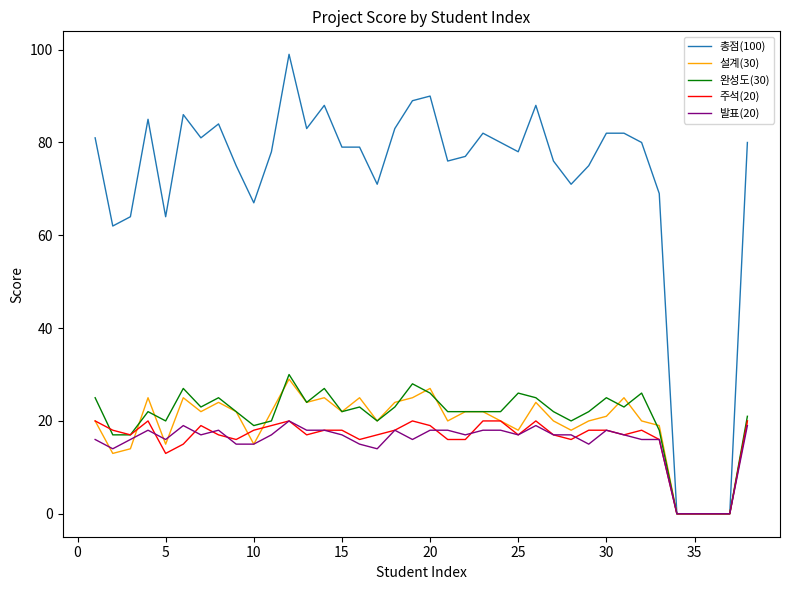

Is this an area chart (filled region under the line)?

No